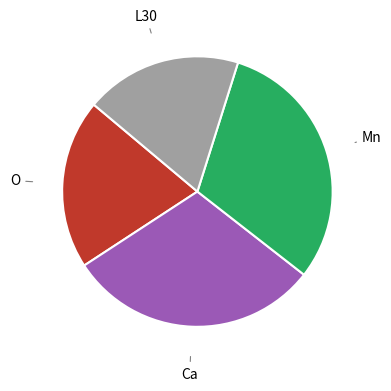

Is there a majority slice in this chart?

No